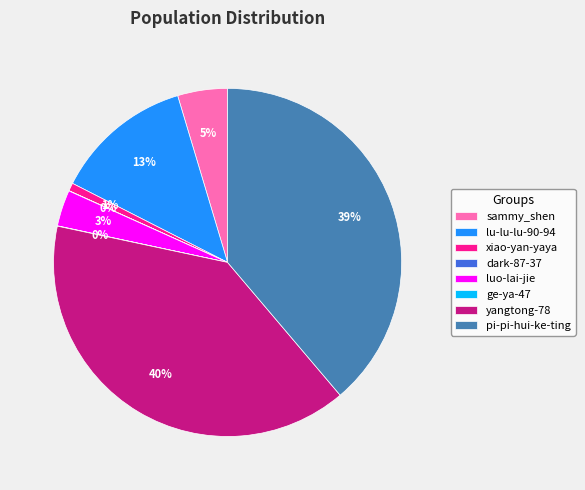

To the nearest percent, what is the combined percentage of lu-lu-lu-90-94 and luo-lai-jie?

16%